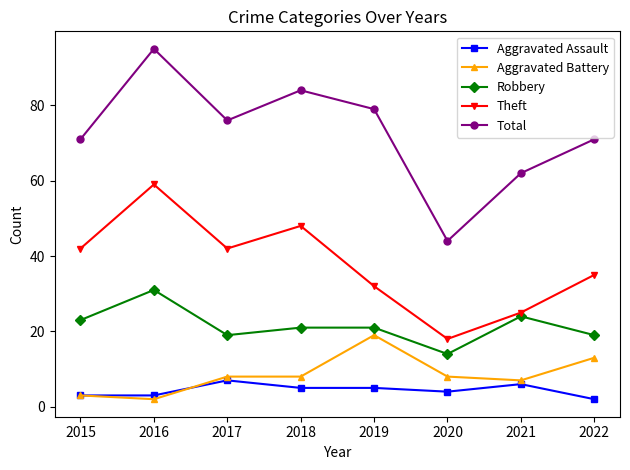

The value of Robbery at 2016 is 31. True or false?

True